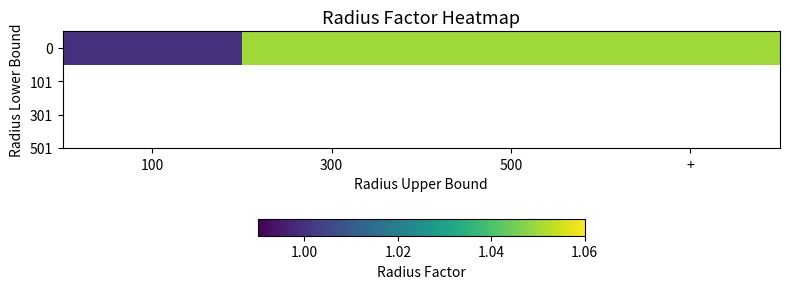

Which label corresponds to the largest value in the chart?

300